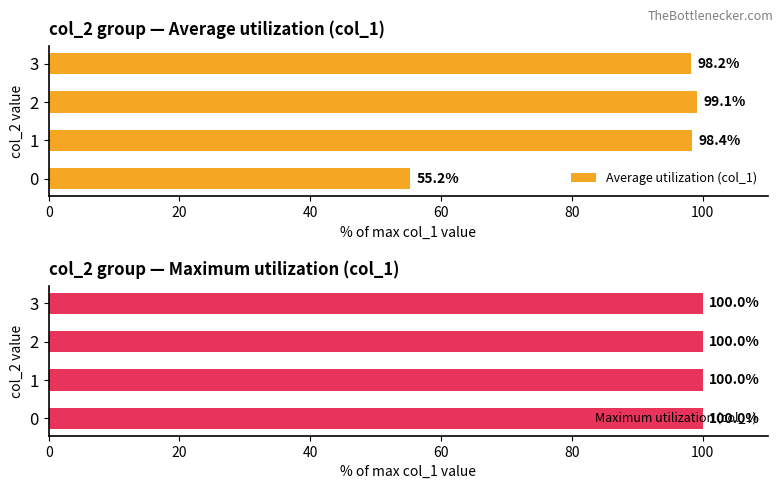

Is it true that Average utilization (col_1) equals 24.4 at 0?

False